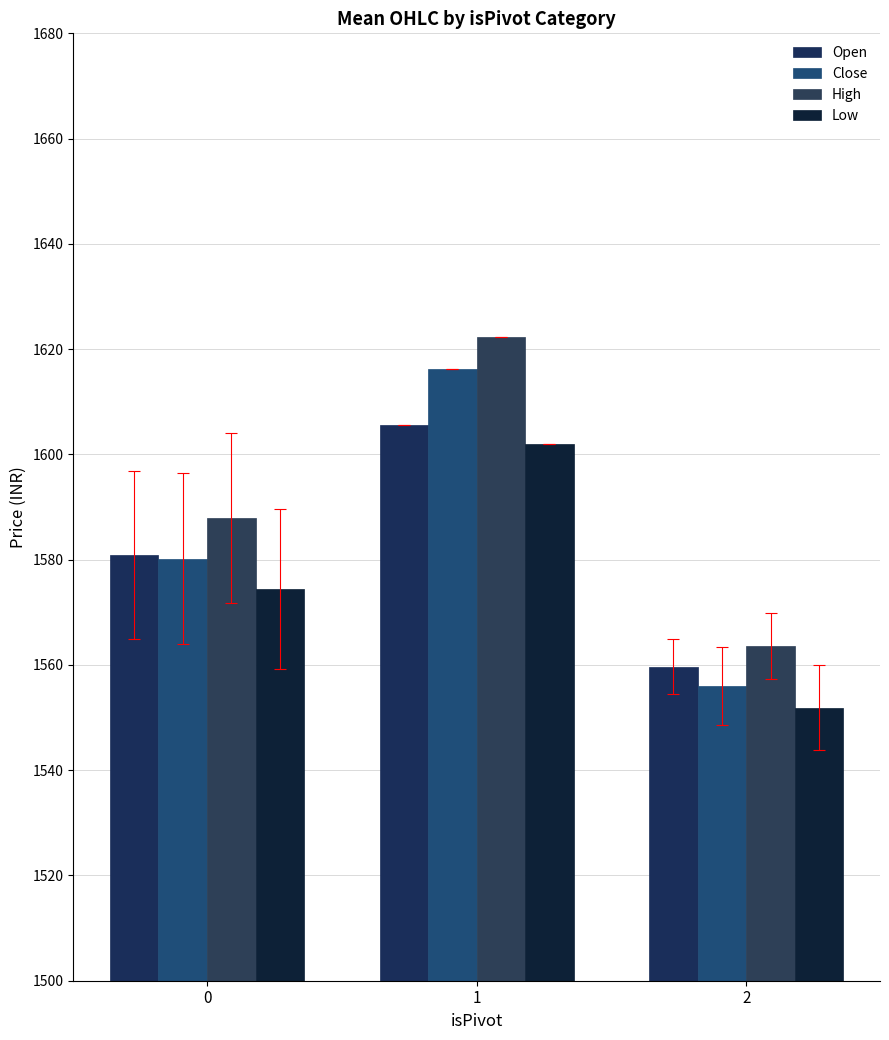

At which label does Close reach its peak?

1